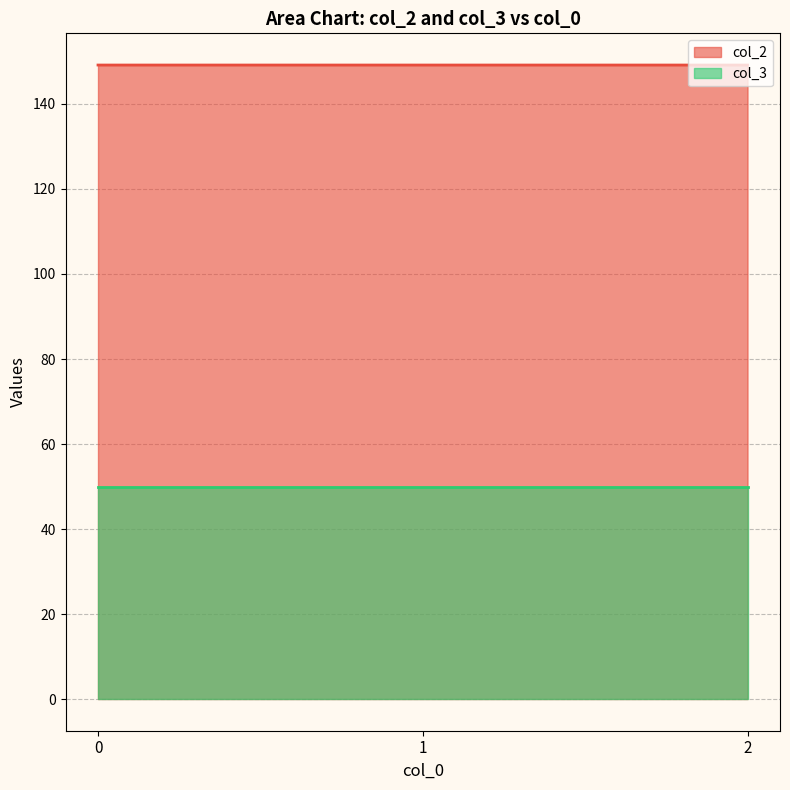

Count the values in the range 149 to 150.

3